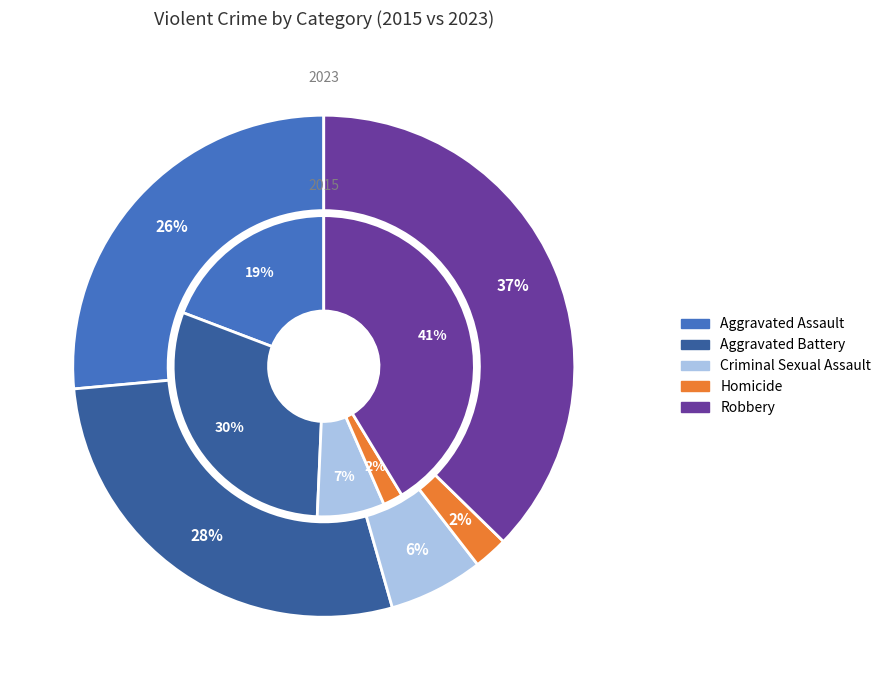

What is the spread (max minus min) of values at Criminal Sexual Assault?

139